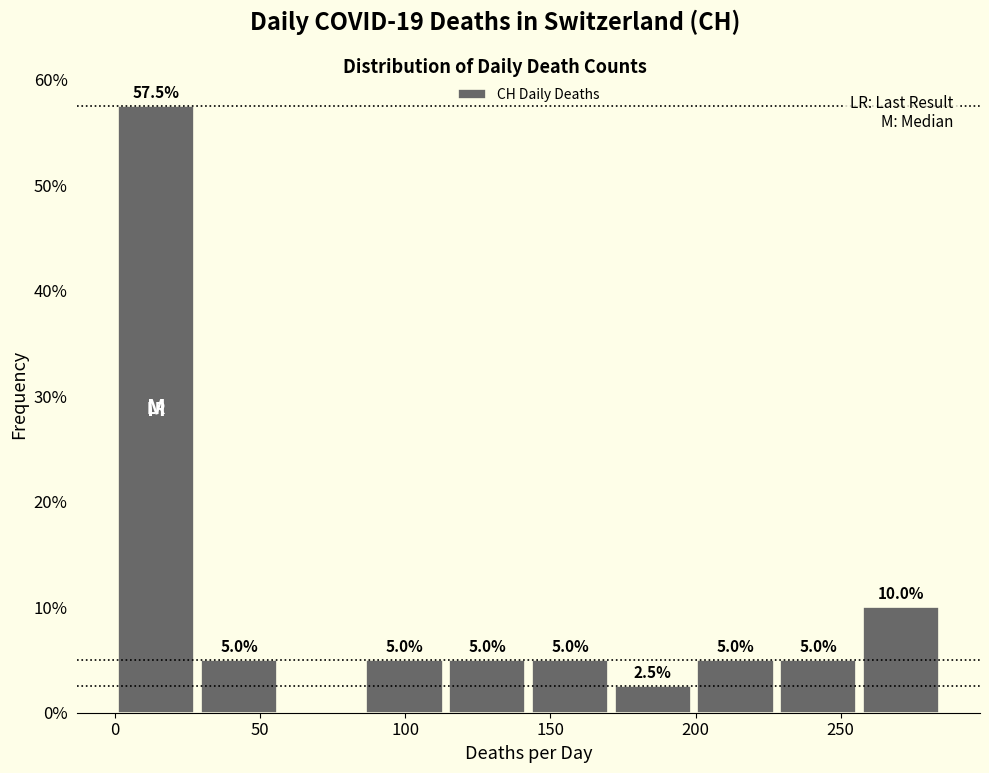

Over which range of the x-axis is the bar tallest?

0.0 to 28.5